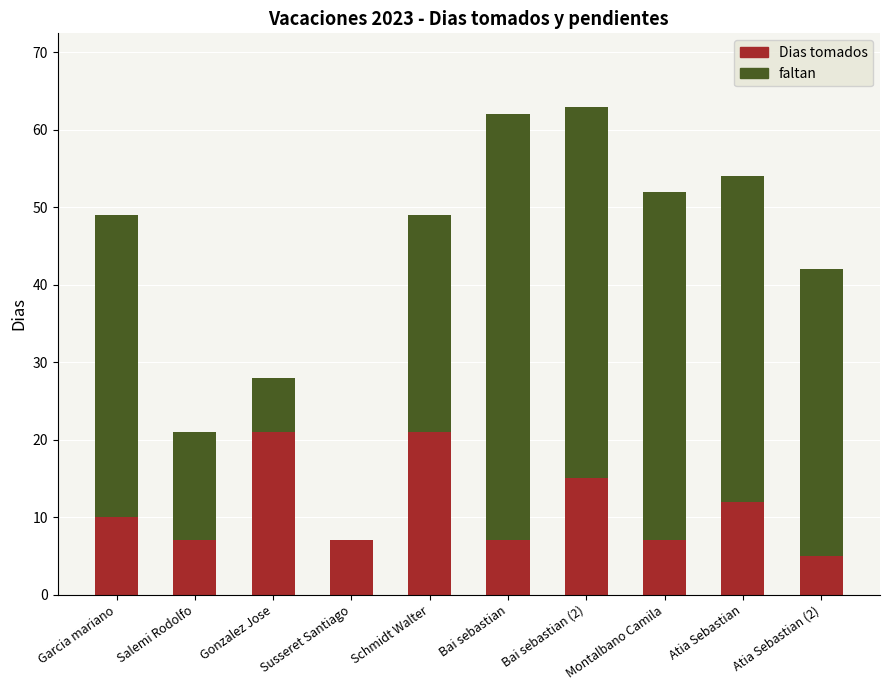

What is the average value of the Dias tomados series?

11